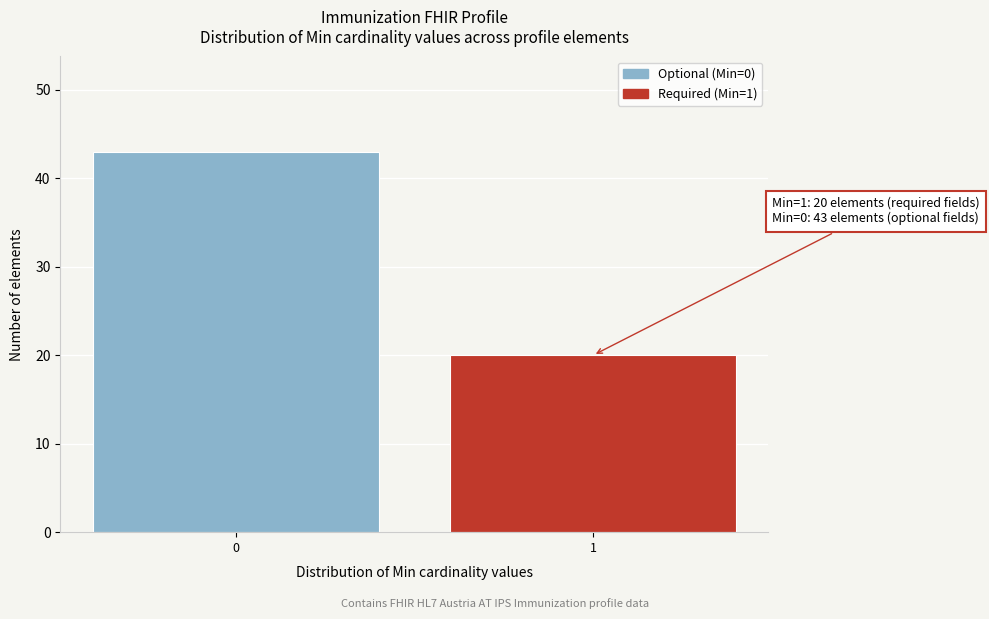

Reading left to right, extract all data points from this chart.

0=43	1=20